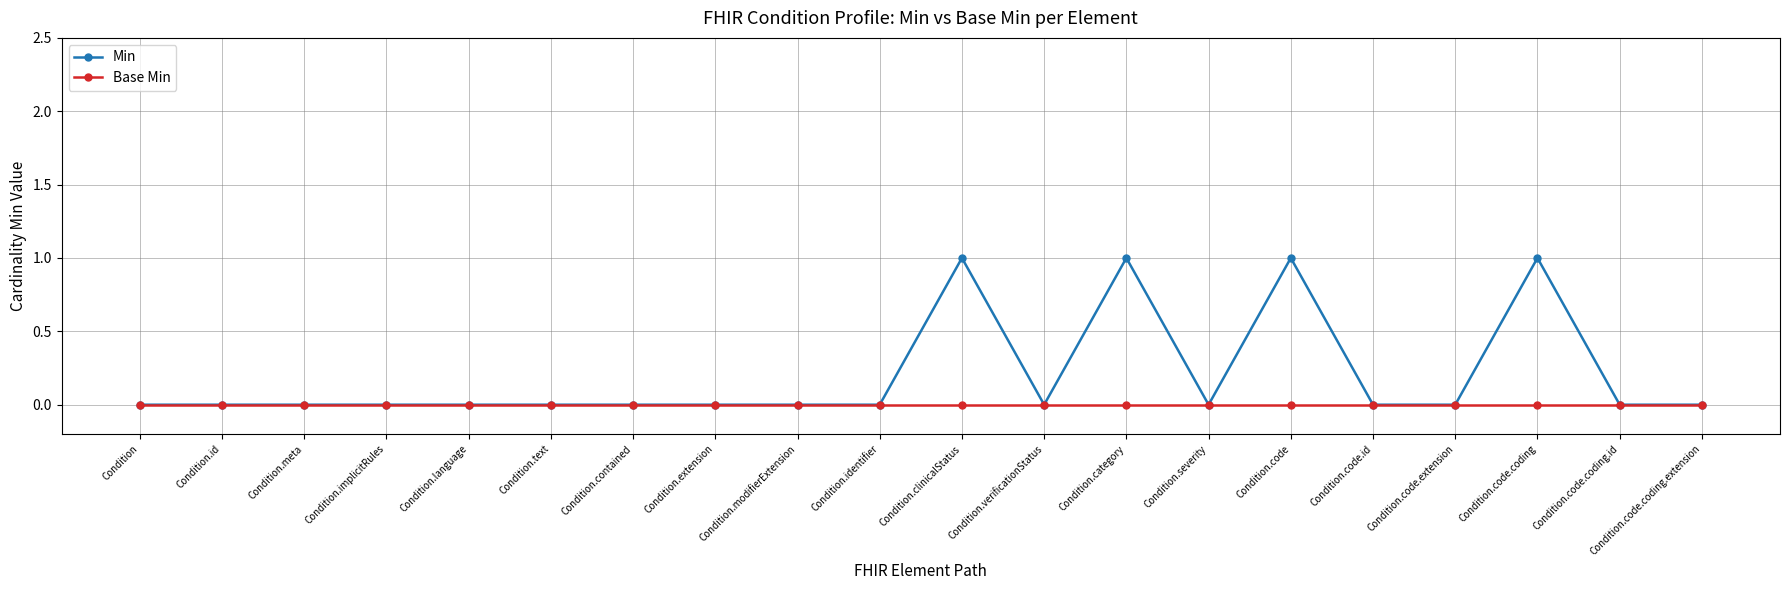

What is the difference between the second highest and second lowest values in the Min series?

1